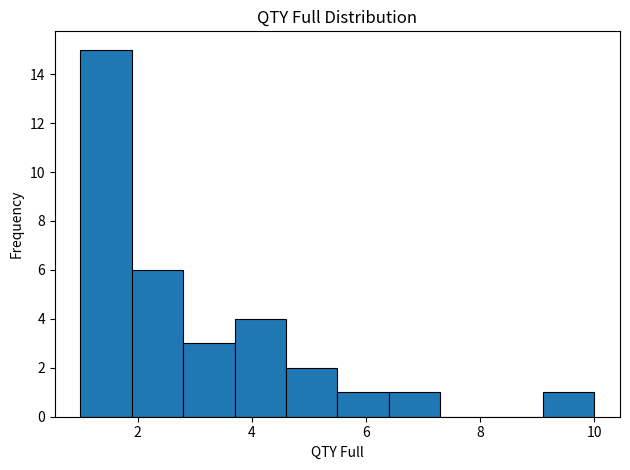

Reading left to right, transcribe this chart: for each bar, give the range it covers on the x-axis and its height. Neither the bar edges nor the heights are printed on the chart, so give them approximately, as read against the axes.

1.0 to 1.9: 15
1.9 to 2.8: 6
2.8 to 3.7: 3
3.7 to 4.6: 4
4.6 to 5.5: 2
5.5 to 6.4: 1
6.4 to 7.3: 1
7.3 to 8.2: 0
8.2 to 9.1: 0
9.1 to 10.0: 1